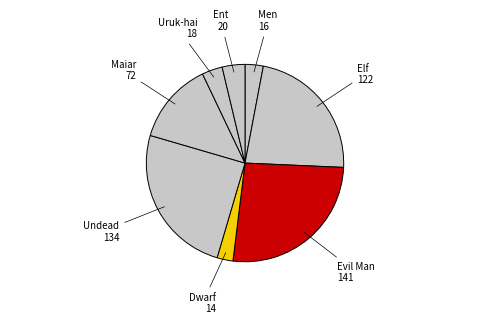

Which slice is the largest?

Evil Man